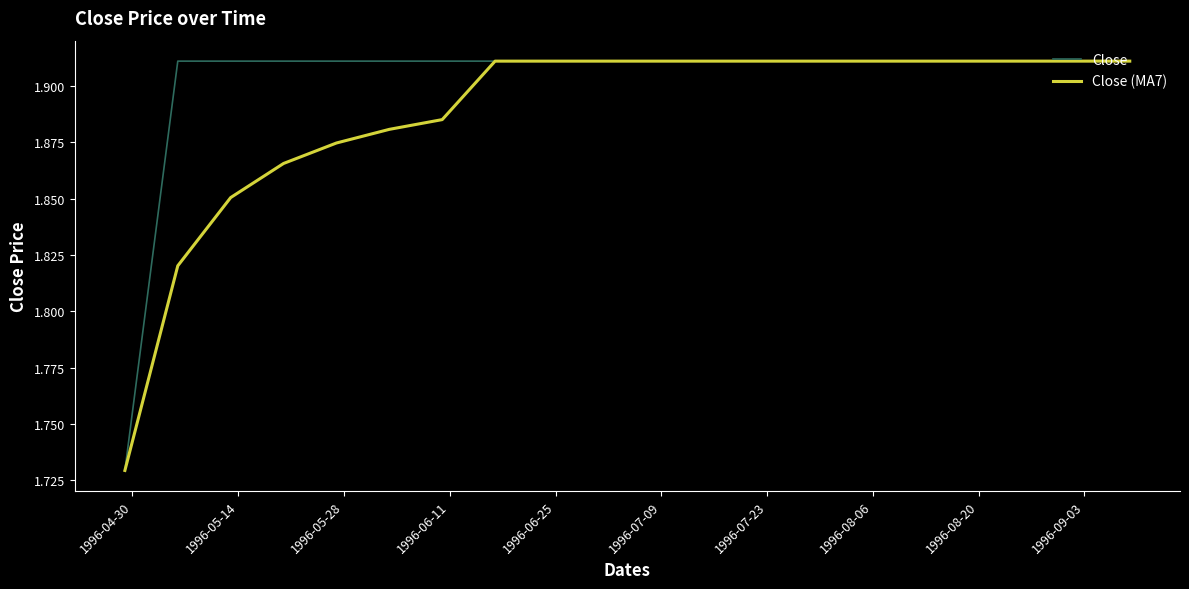

How many series are shown in this chart?

2